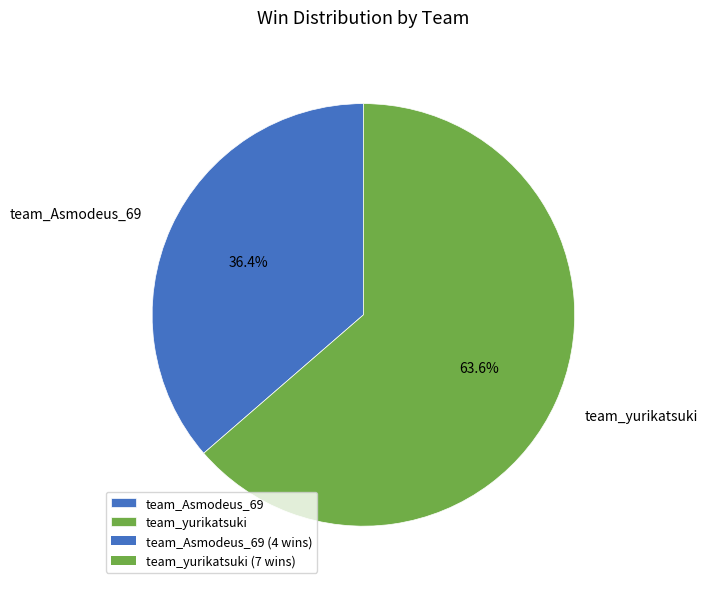

Does any single category account for the majority?

Yes